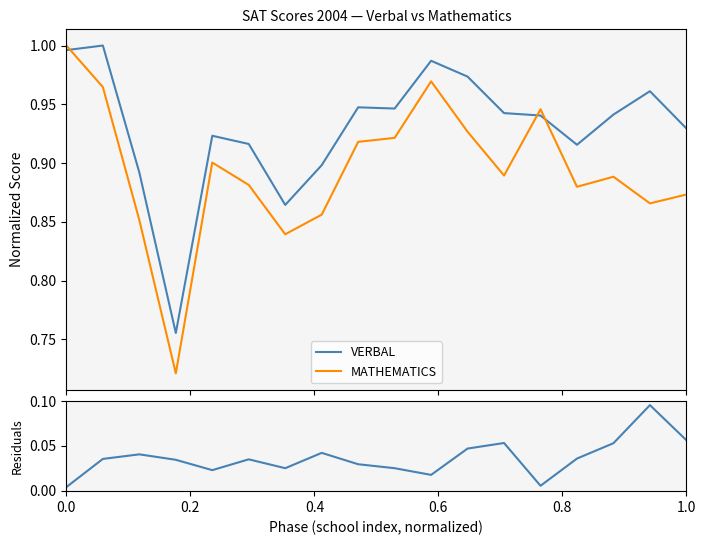

How many intersections are there between VERBAL and MATHEMATICS?

3